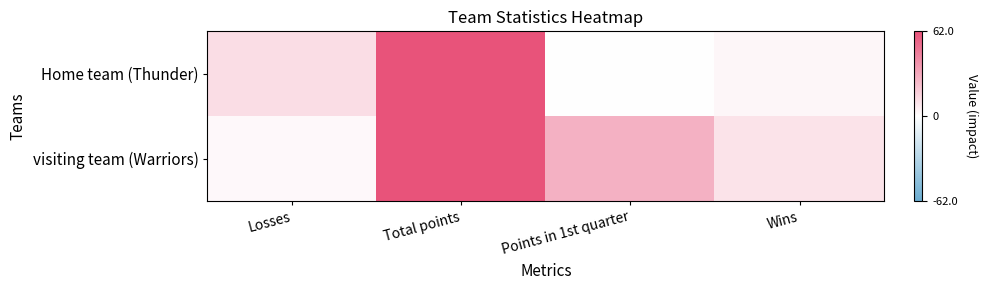

Reading left to right, list all the values displayed in this chart.

Home team (Thunder): Losses=12	Total points=86	Points in 1st quarter=0	Wins=3
visiting team (Warriors): Losses=2	Total points=91	Points in 1st quarter=28	Wins=10